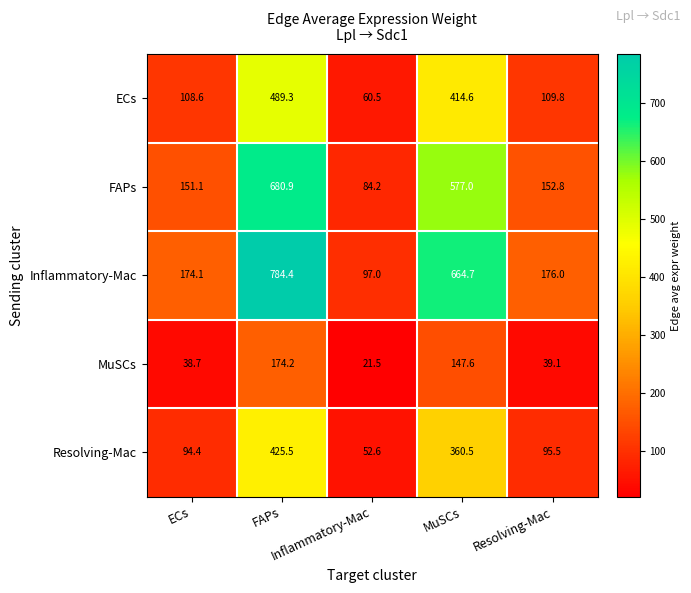

Count the number of categories in the chart.

5